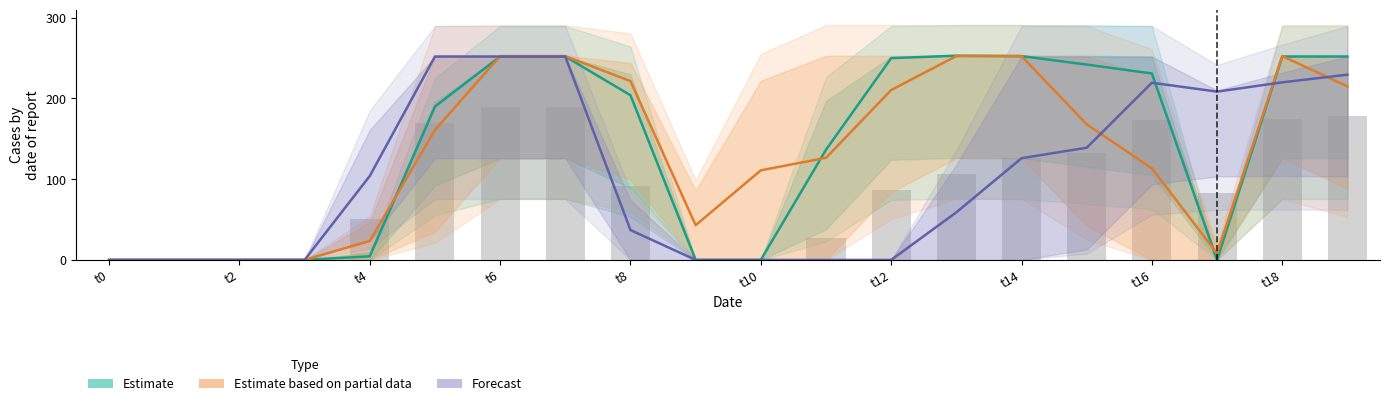

Reading right to left, extract all data points from this chart.

Estimate: 252.0	252.0	0.0	231.0	242.0	252.5	253.0	250.0	136.5	0.0	0.0	204.0	252.0	252.0	190.0	4.5	0.0	0.0	0.0	0.0
Estimate based on partial data: 215.0	252.5	8.0	113.5	168.0	252.5	252.5	210.5	126.5	111.0	43.0	221.5	252.5	252.5	161.0	23.5	0.0	0.0	0.0	0.0
Forecast: 229.5	220.0	208.5	219.5	139.0	126.0	59.0	0.0	0.0	0.0	0.0	37.0	252.0	252.0	252.0	104.0	0.0	0.0	0.0	0.0